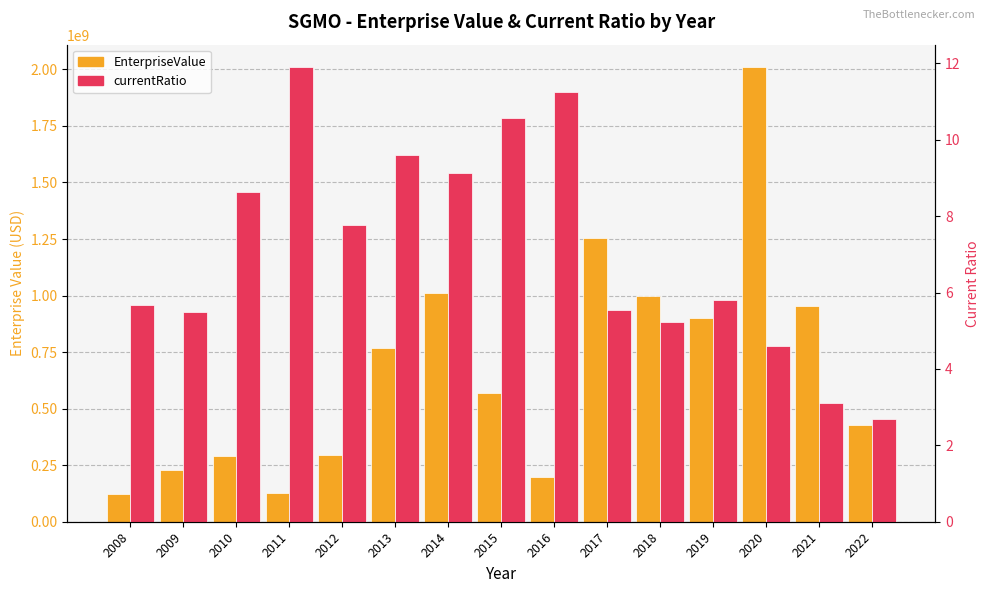

At which category does the chart reach its minimum across all series?

2022